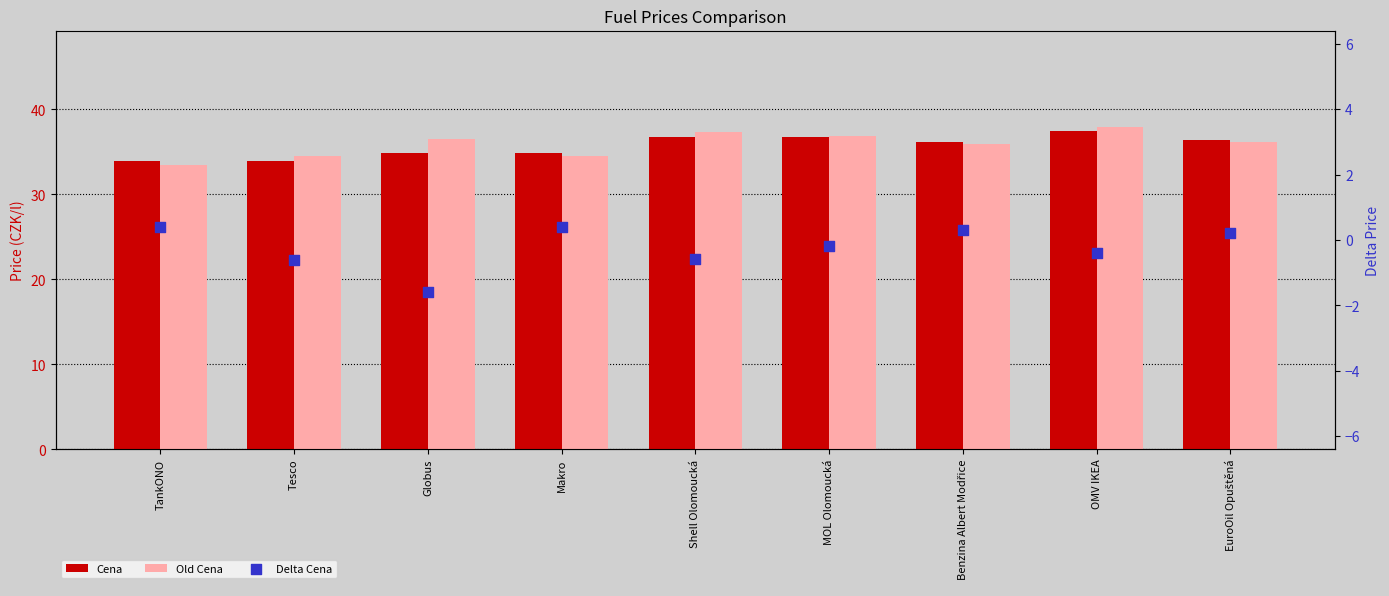

Which series has the largest total across all categories?

Old Cena